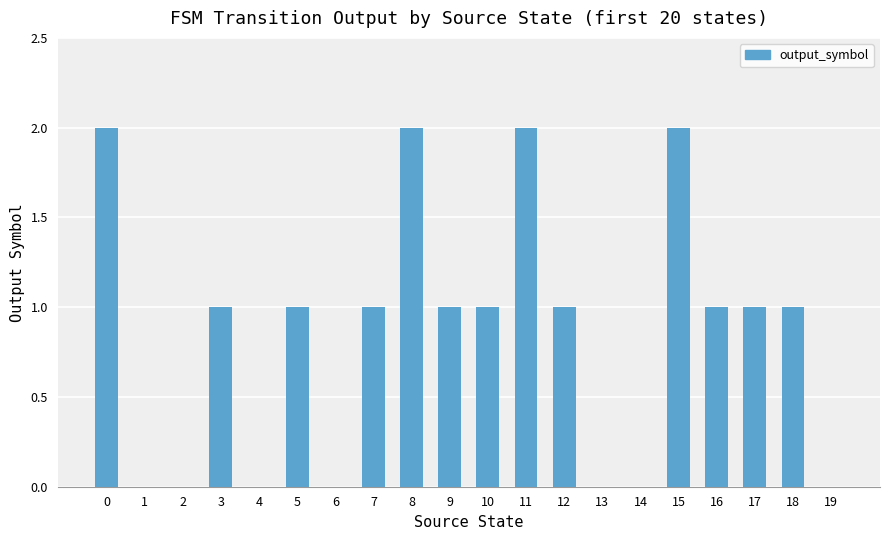

How many categories are shown in the chart?

20